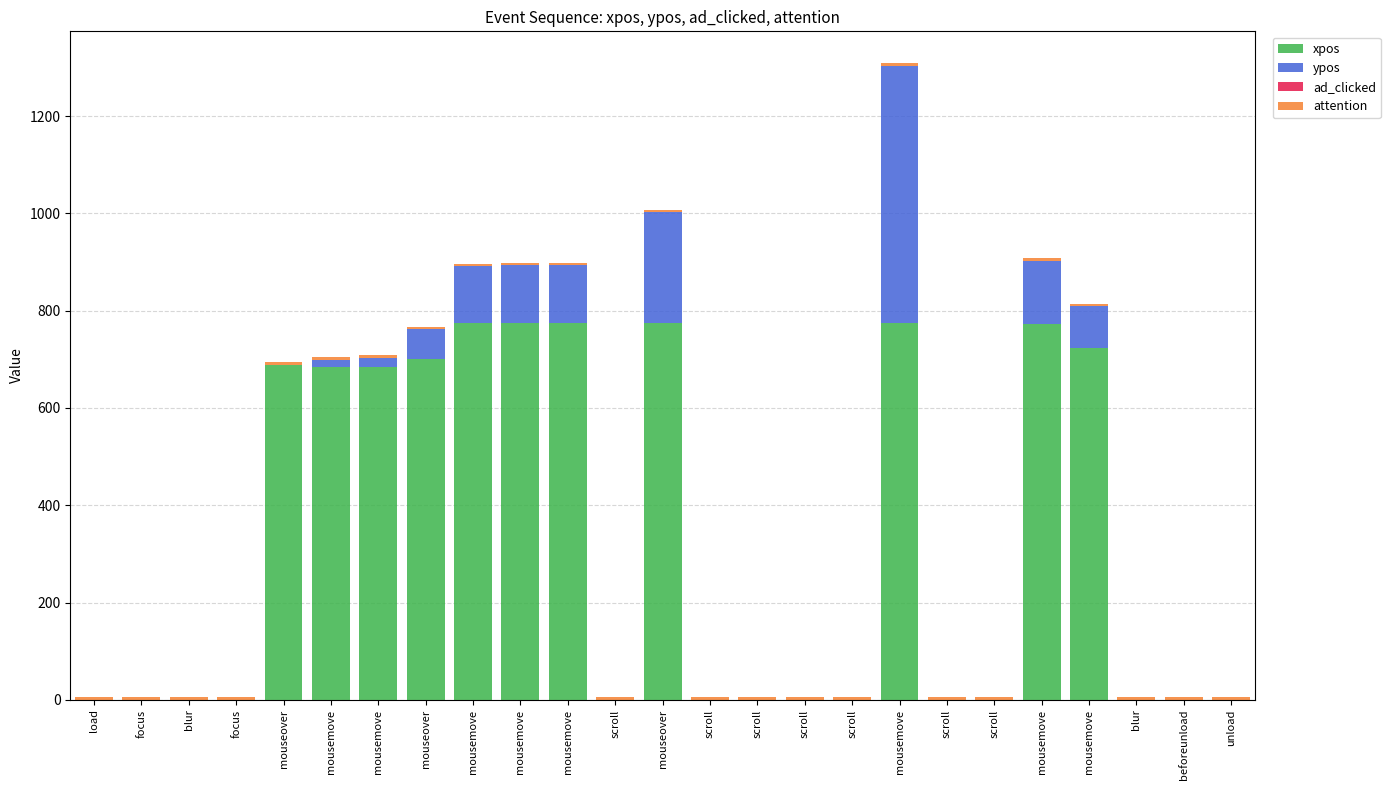

What is the average value of the attention series?

5